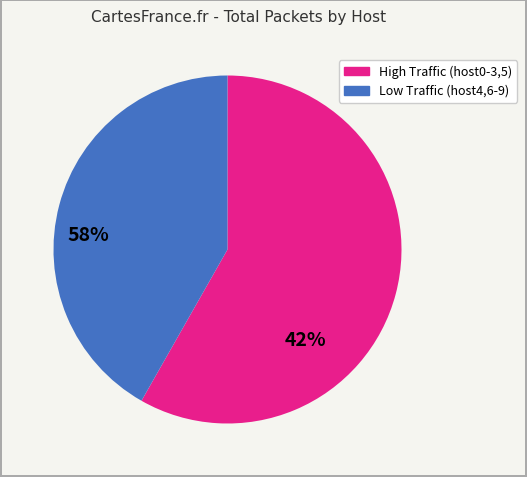

How many slices are in this pie chart?

2